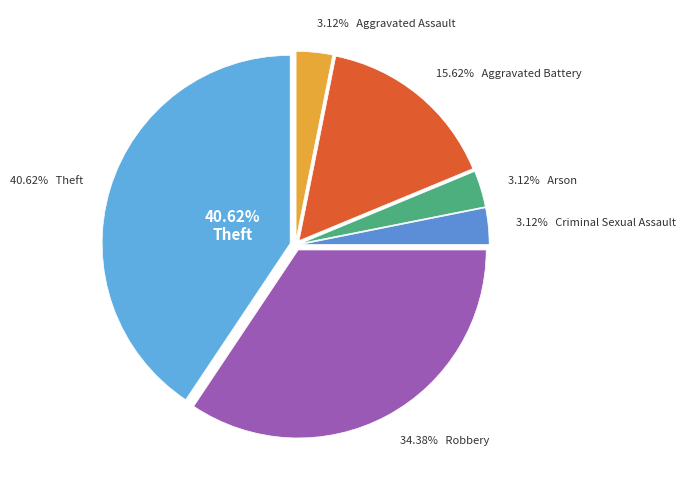

How many segments does this pie chart have?

6